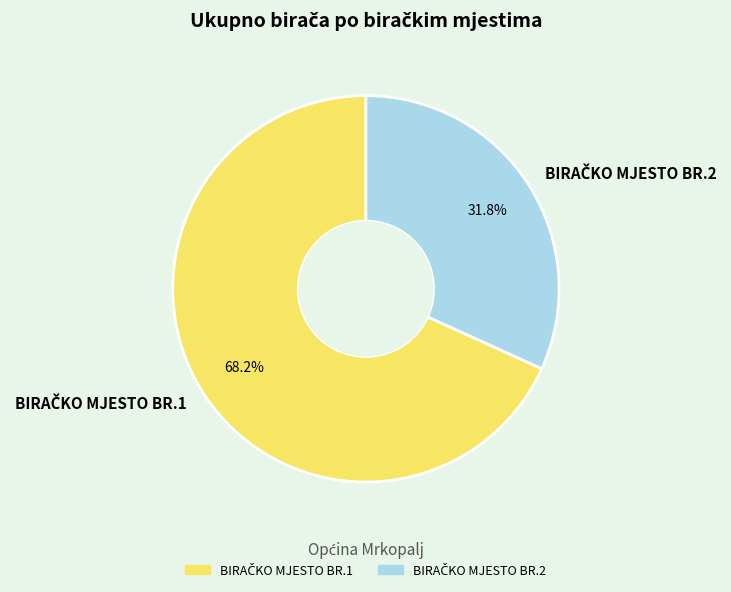

Does any single category account for the majority?

Yes